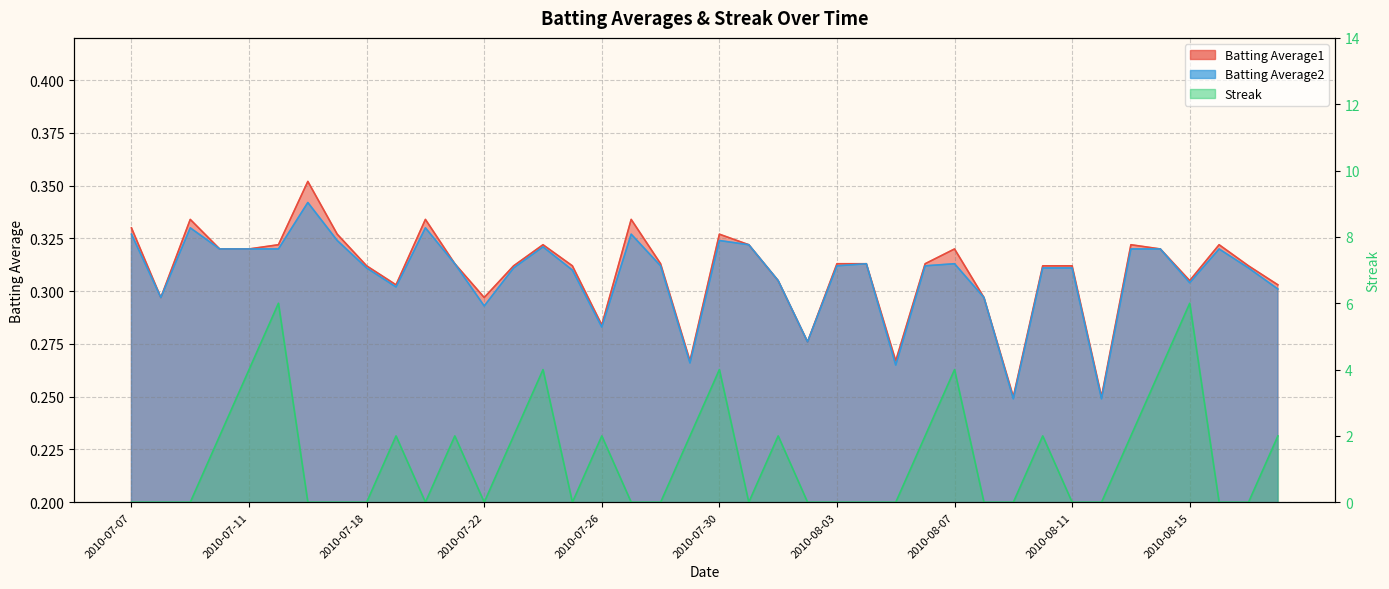

What value does the Batting Average2 series have at 2010-08-15?

0.3